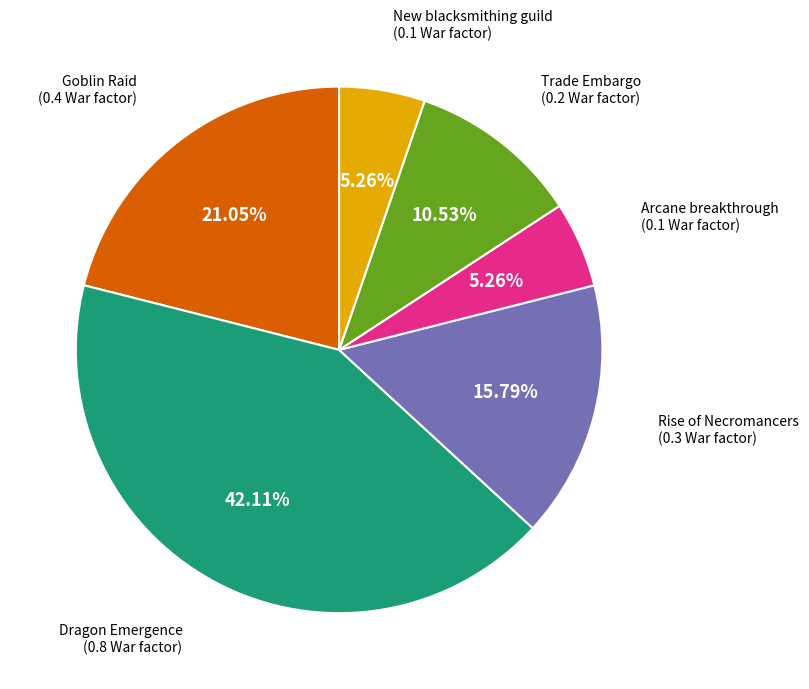

Does any single category account for the majority?

No